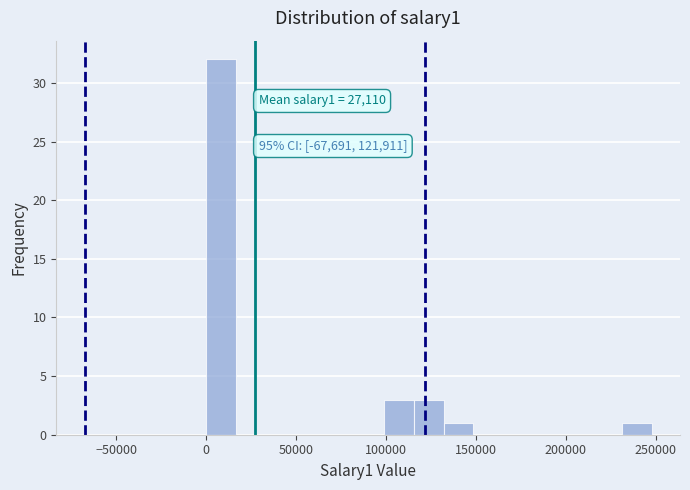

Read against the x-axis, roughly where is the centre of the tallest bar?

10000